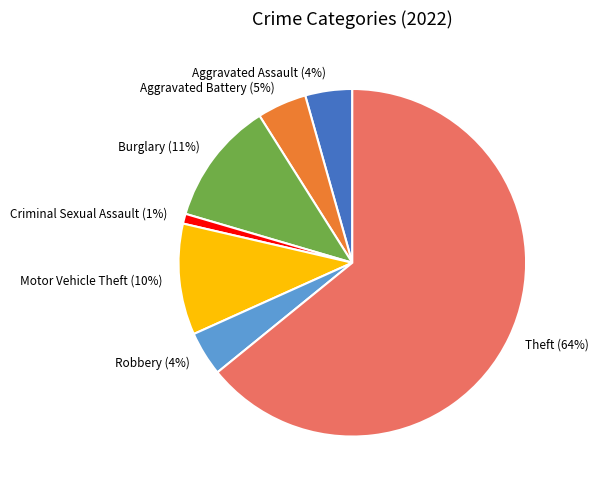

Does Theft account for over 50% of the chart?

Yes